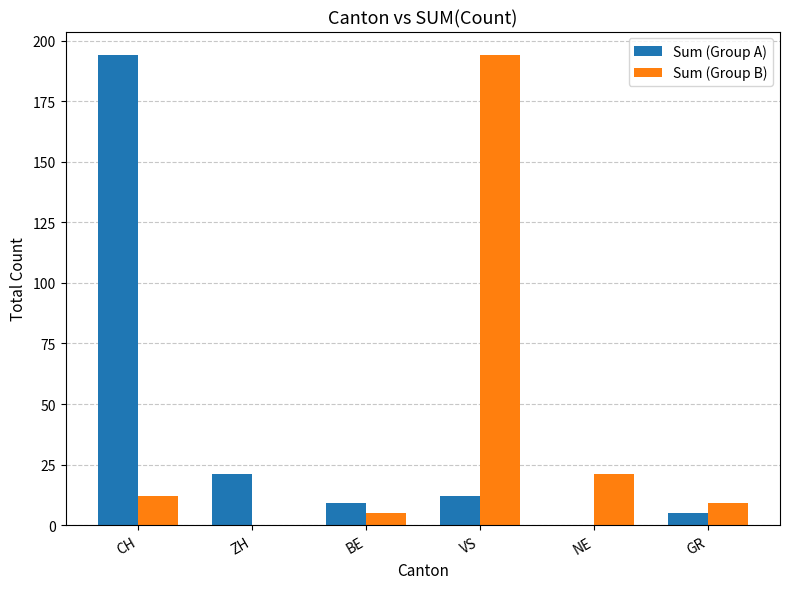

What is the sum of the Sum (Group B) values at BE and CH?

17